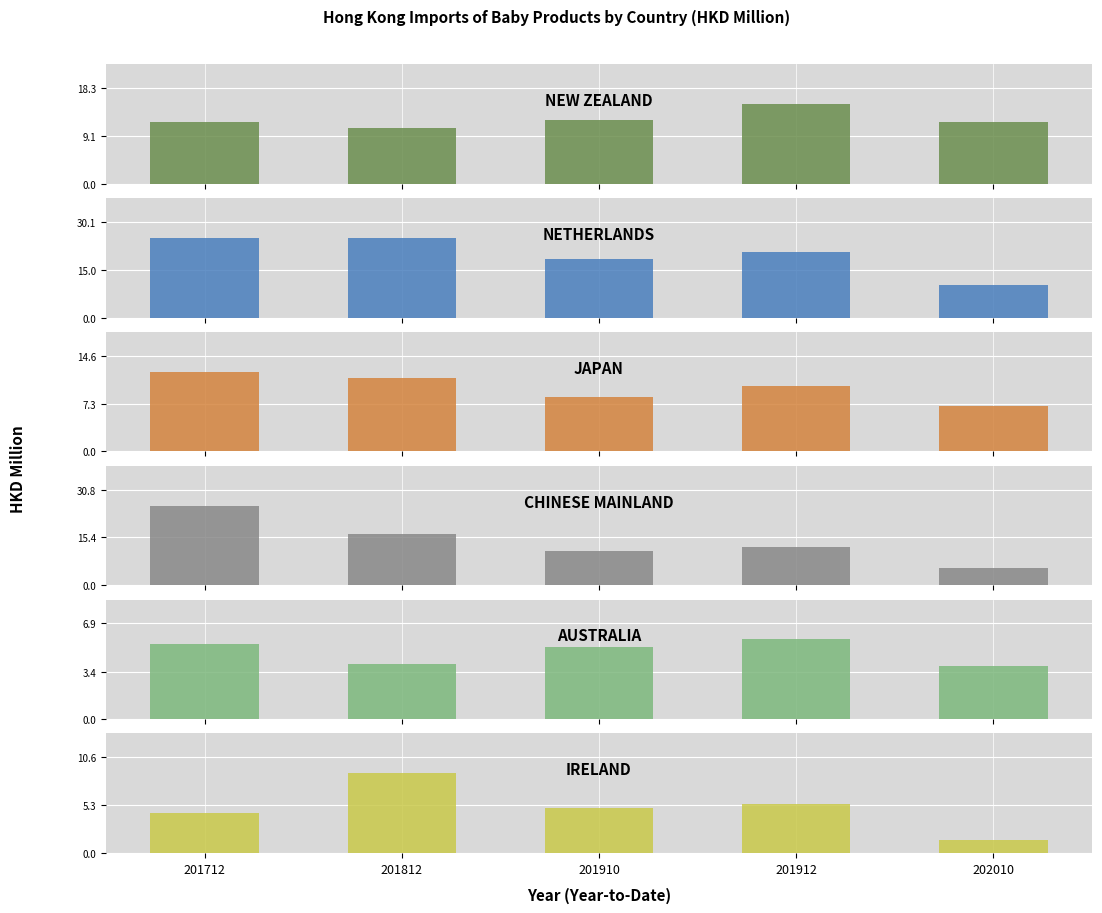

What are all the series names shown in the legend?

NEW ZEALAND, NETHERLANDS, JAPAN, CHINESE MAINLAND, AUSTRALIA, IRELAND